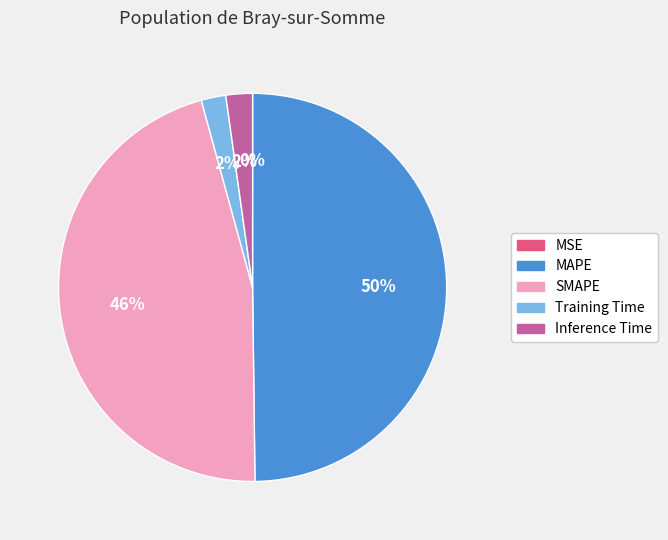

Combined, do SMAPE and Training Time account for over 50%?

No